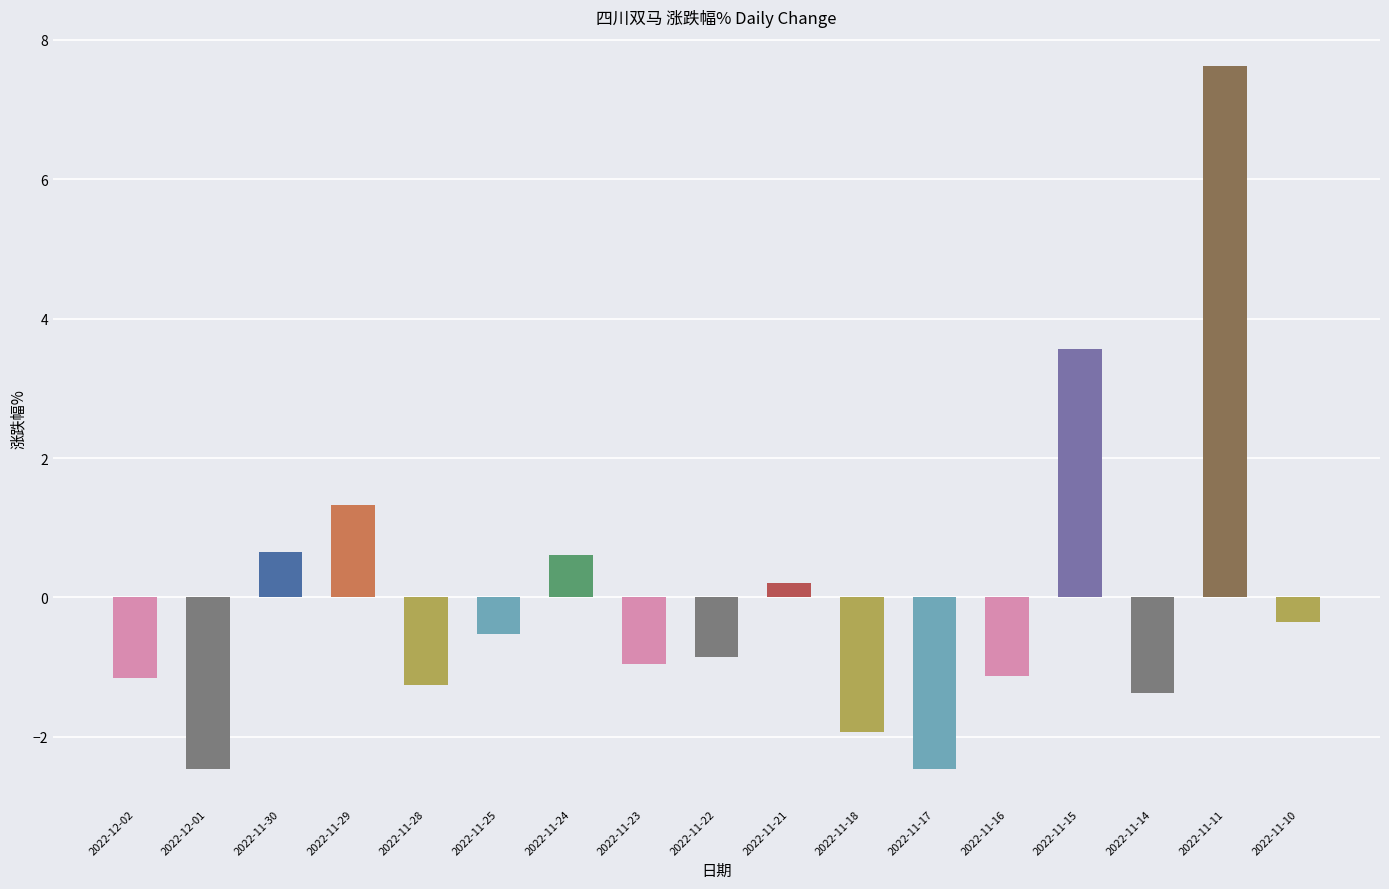

Where does the data first go above 0?

2022-11-30